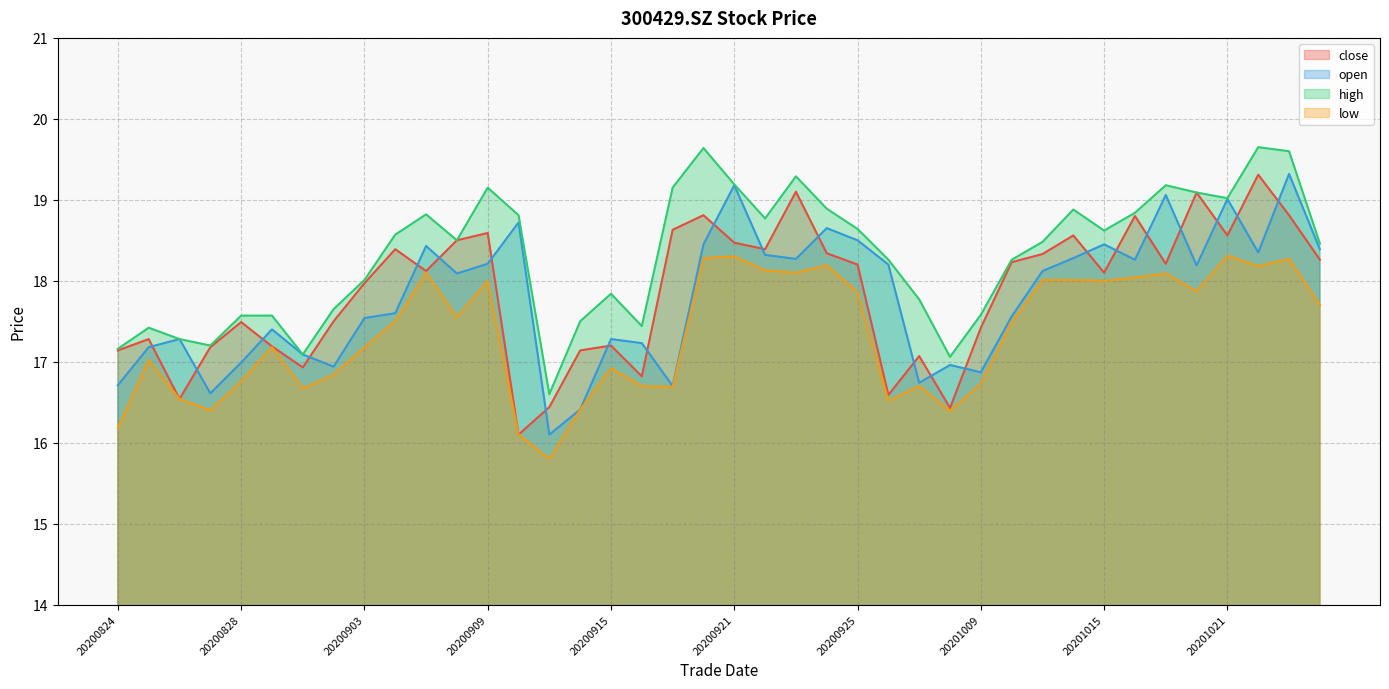

What is the greatest value displayed?

19.6